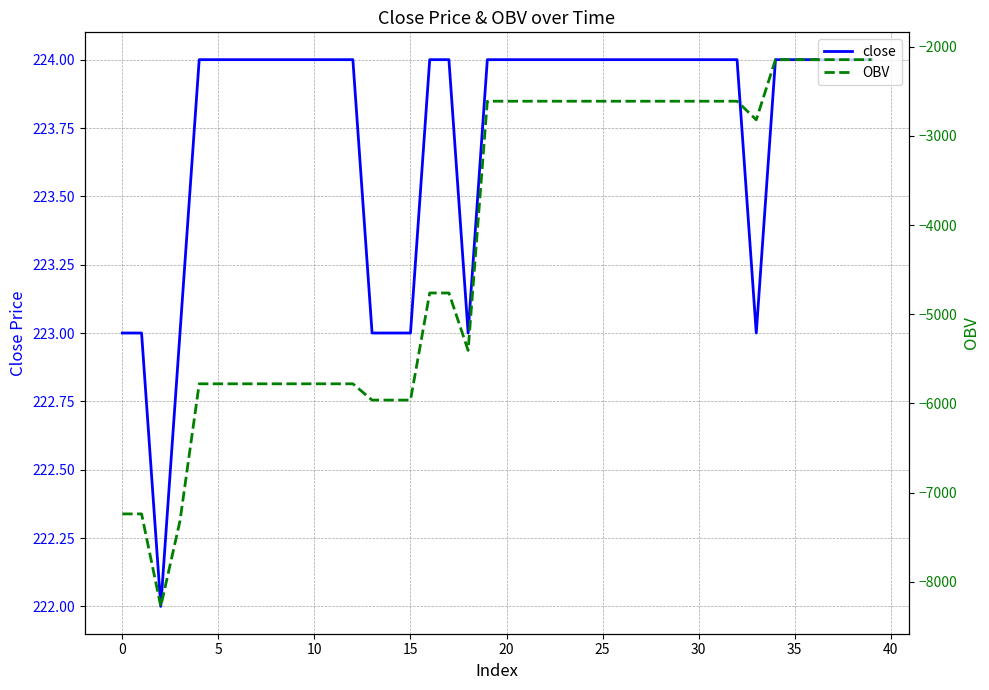

How many series are shown in this chart?

2